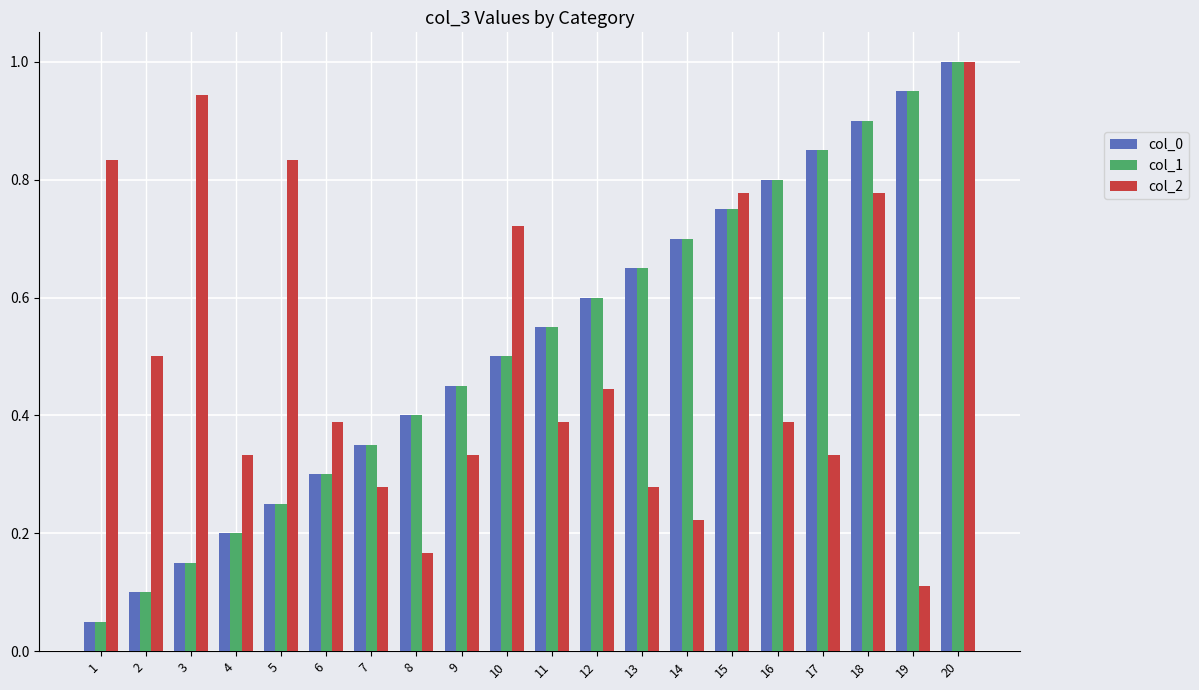

At which category does the chart reach its peak across all series?

20